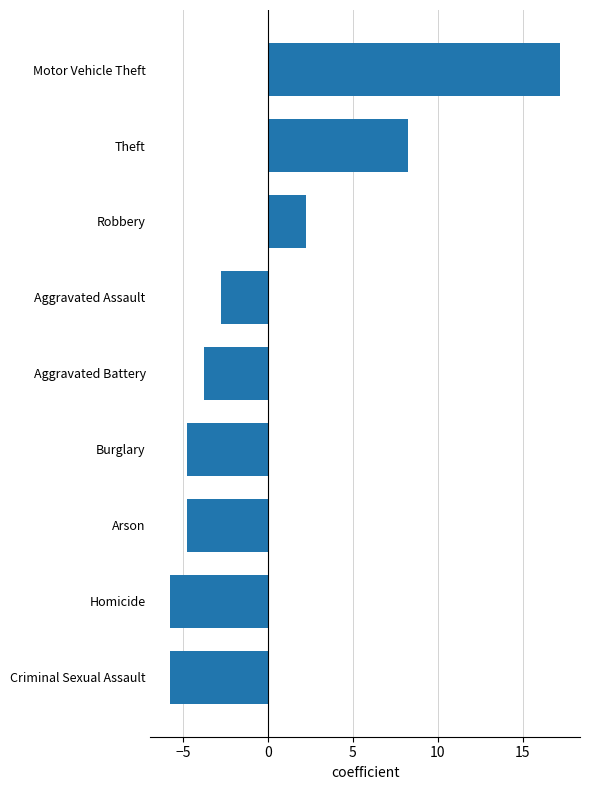

What is the maximum value shown in the chart?

17.2